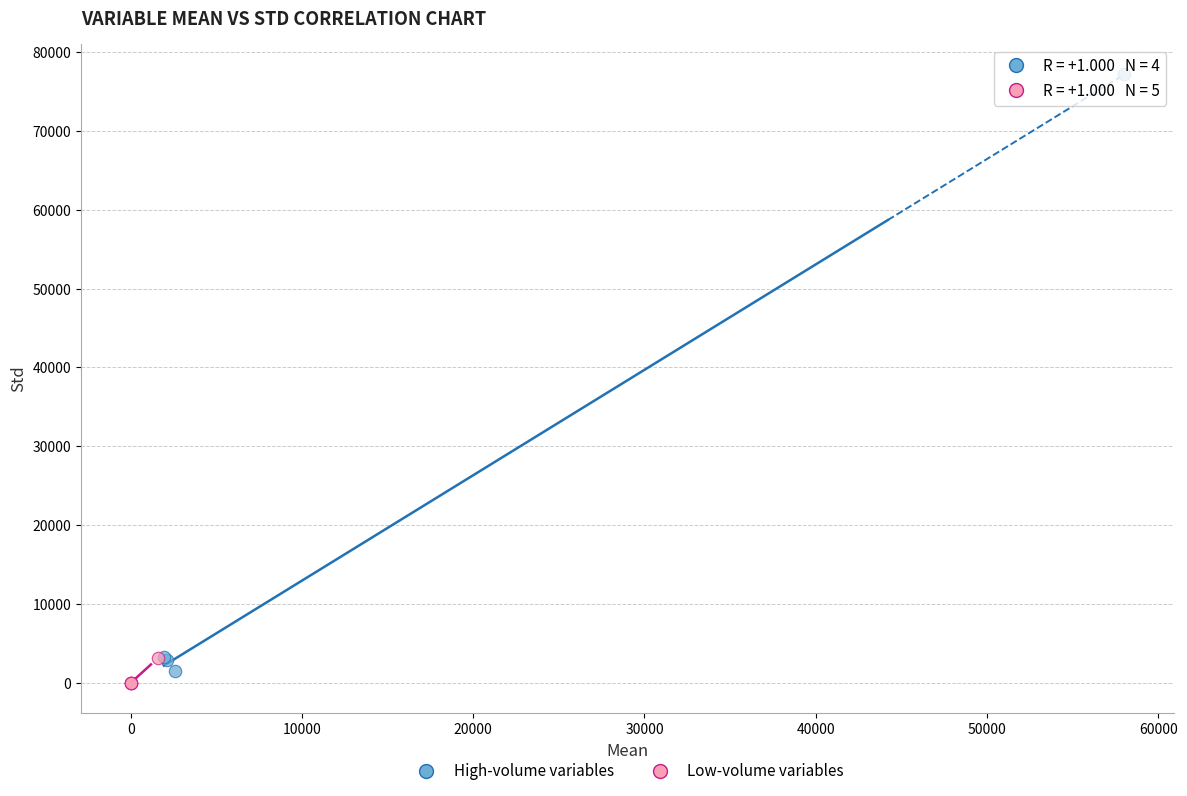

Which series reaches the maximum Y coordinate?

High-volume variables